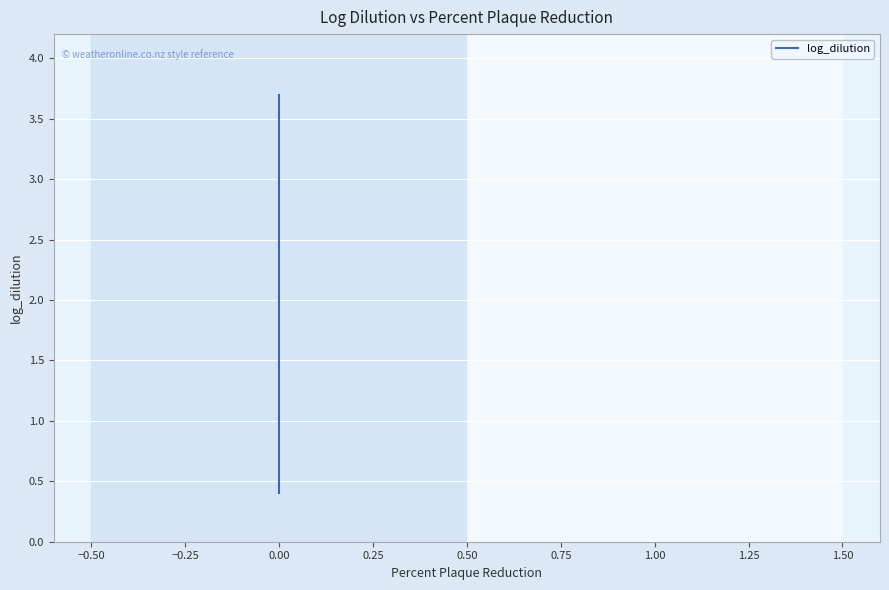

Count the number of categories in the chart.

12